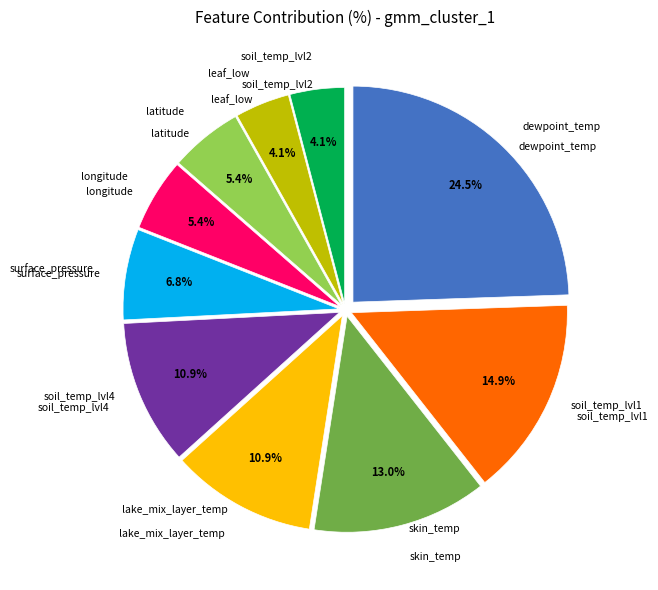

Count the number of slices in the pie.

10